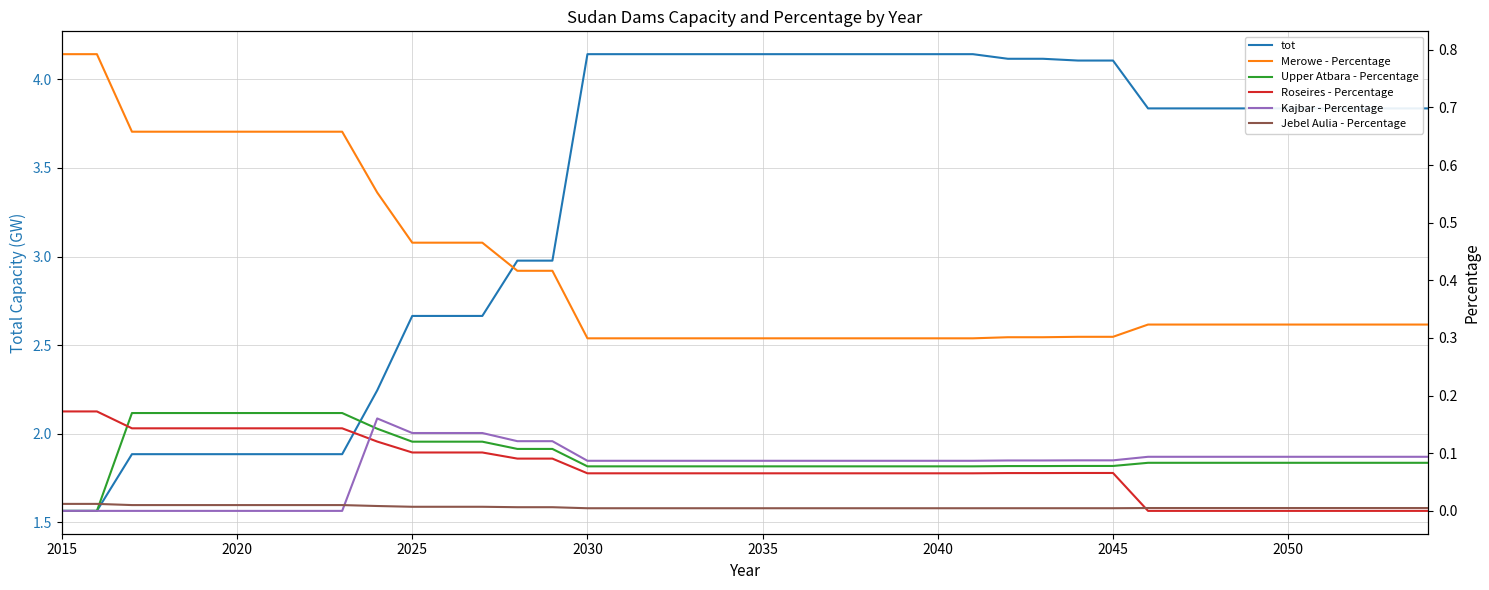

True or false: Roseires - Percentage and Merowe - Percentage intersect in this chart.

False